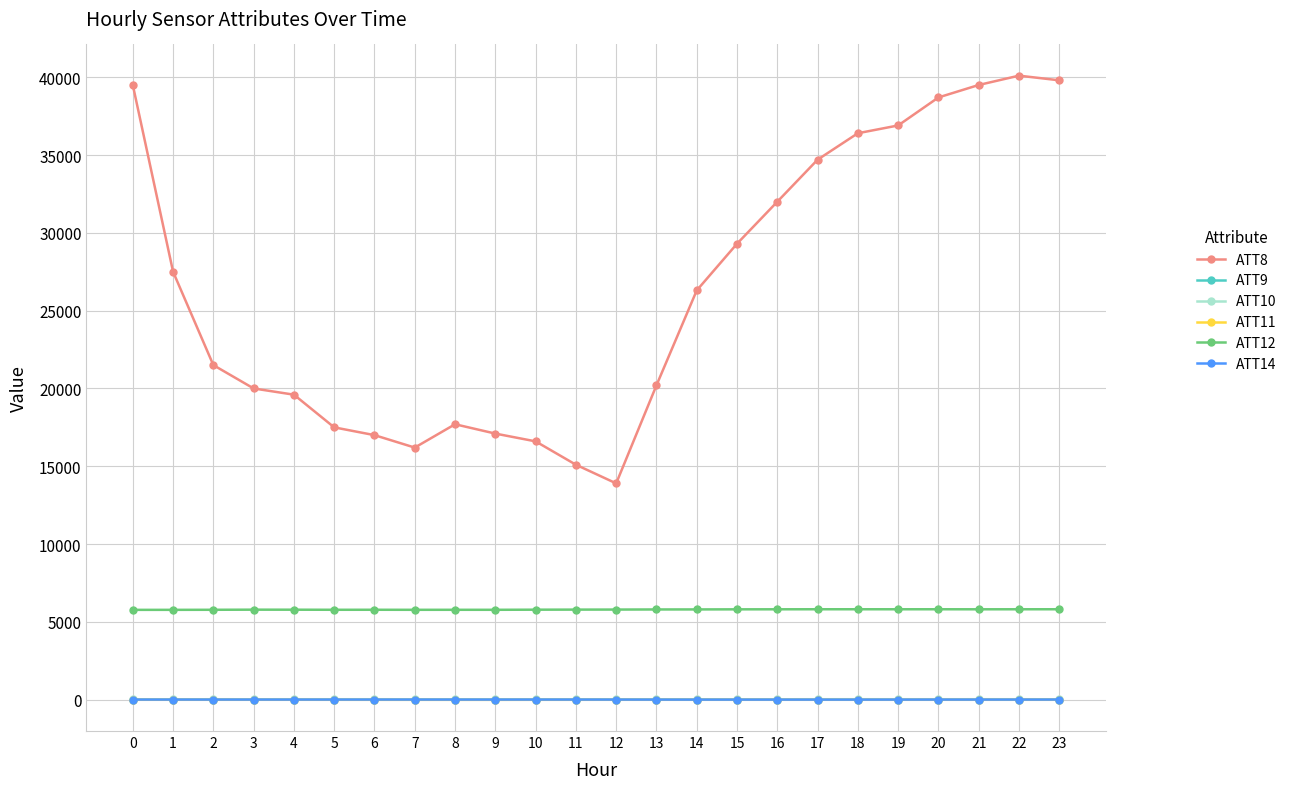

How many intersections are there between ATT9 and ATT14?

2